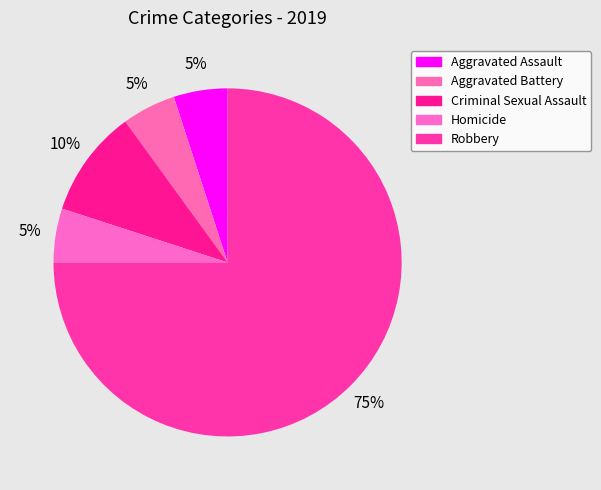

How many slices are in this pie chart?

5